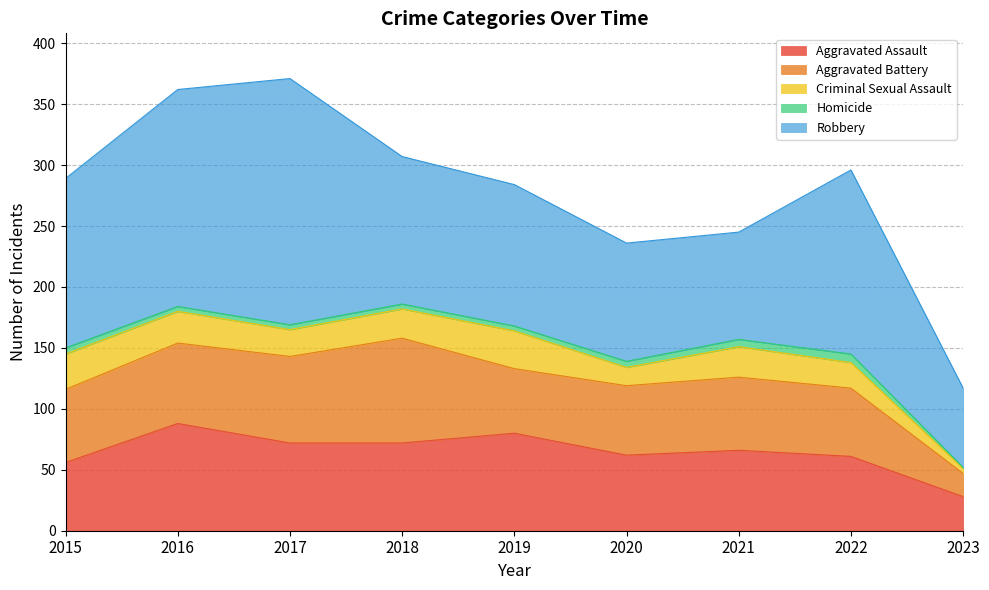

List the labels in order of Criminal Sexual Assault value, smallest first.

2023, 2020, 2022, 2017, 2018, 2021, 2016, 2015, 2019